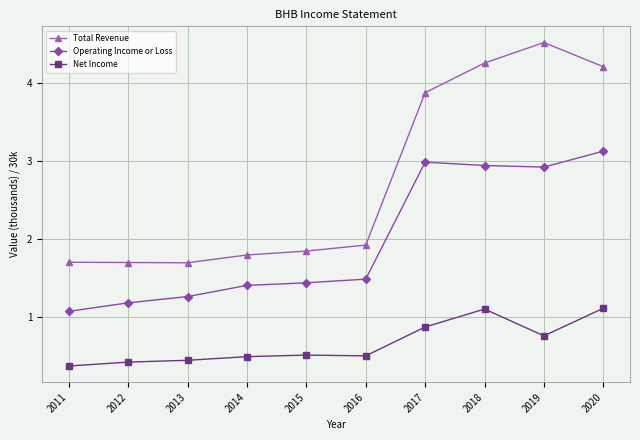

Which series has the largest range (max minus min)?

Total Revenue